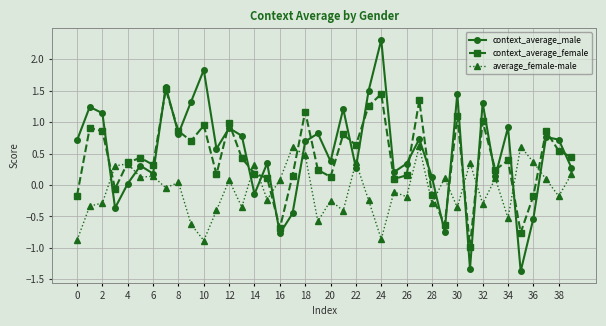

How many times do average_female-male and context_average_male cross each other?

14